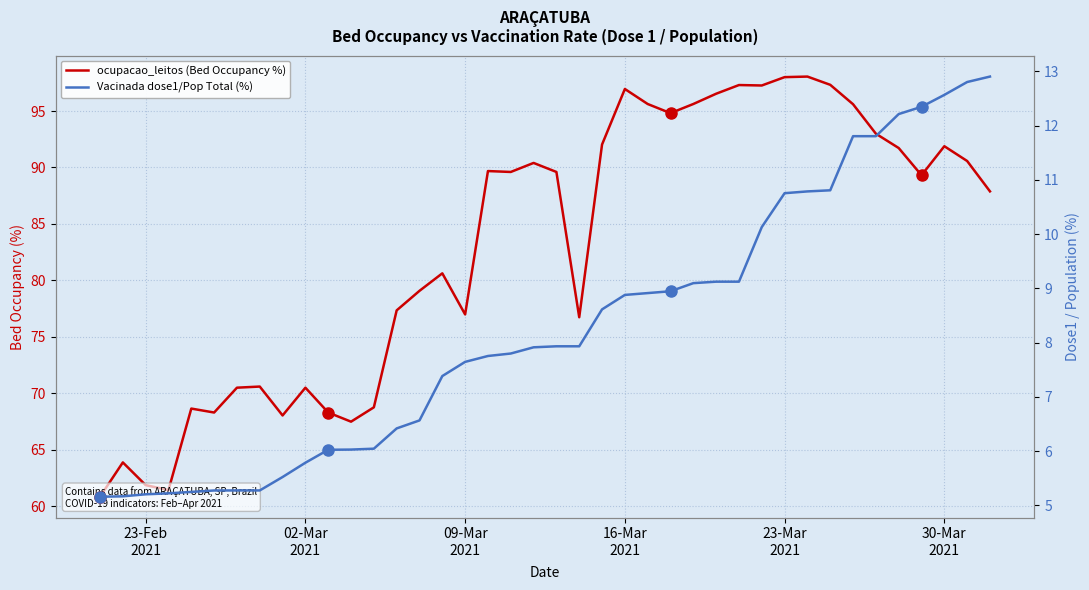

How many lines are shown in the chart?

2